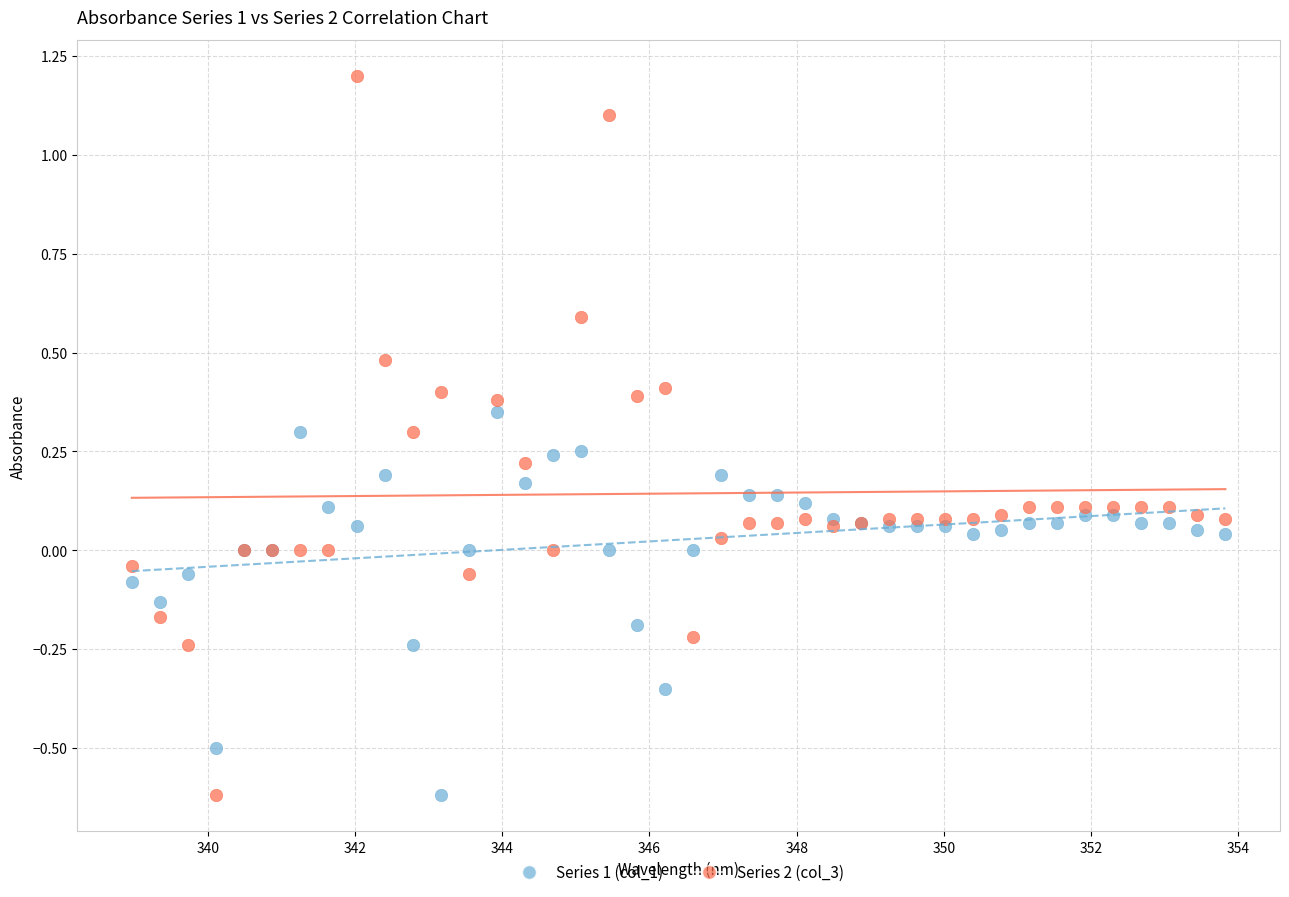

Which series has the largest Y range (max minus min)?

Series 2 (col_3)